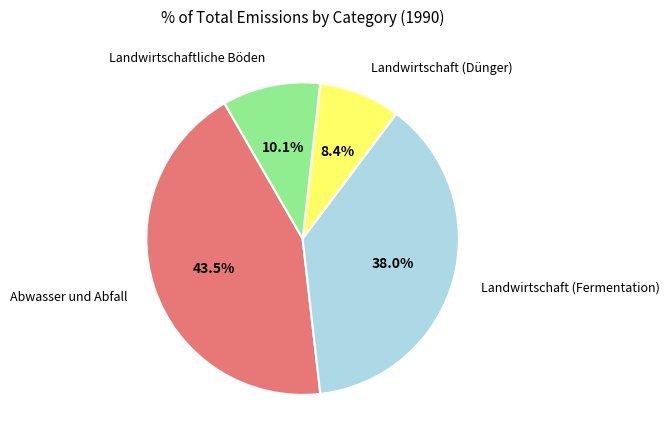

Rank the categories by value from highest to lowest.

Abwasser und Abfall, Landwirtschaft (Fermentation), Landwirtschaftliche Böden, Landwirtschaft (Dünger)